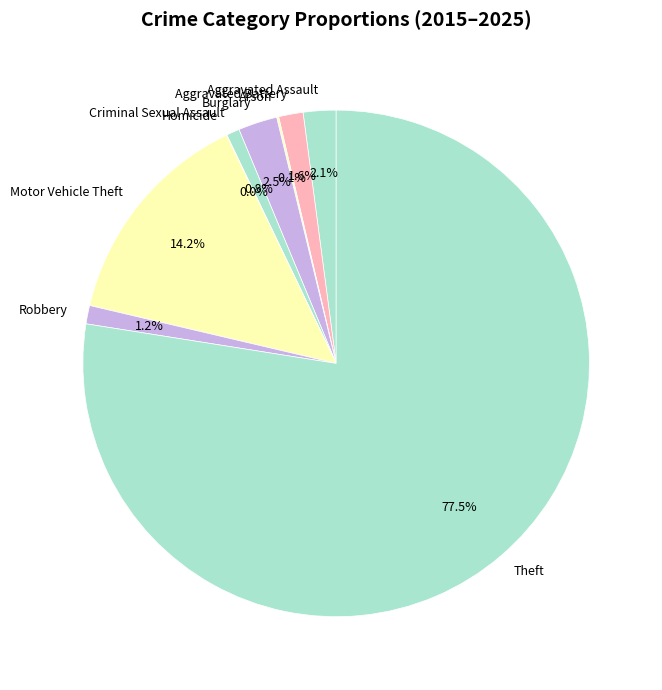

Between Aggravated Battery and Motor Vehicle Theft, which is larger?

Motor Vehicle Theft